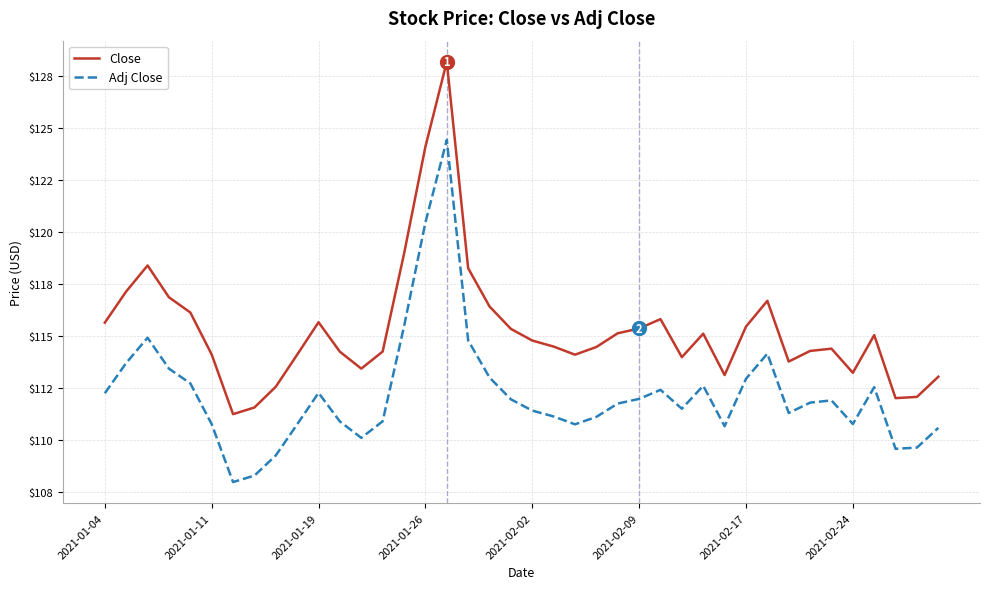

What is the value of the Close point at the 31st from the left?

115.4